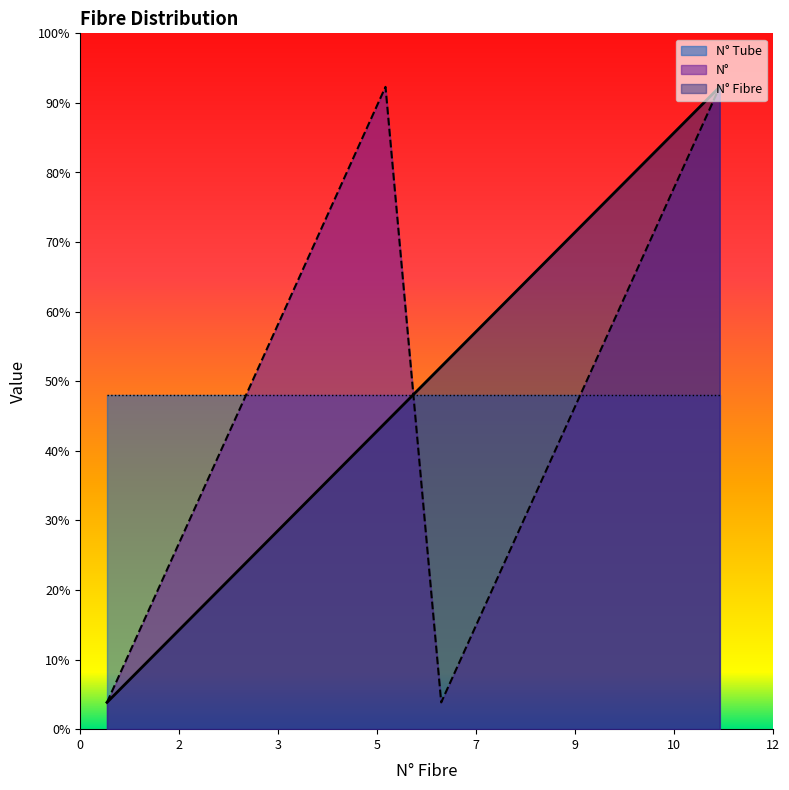

What are all the series names shown in the legend?

N° Tube, N°, N° Fibre